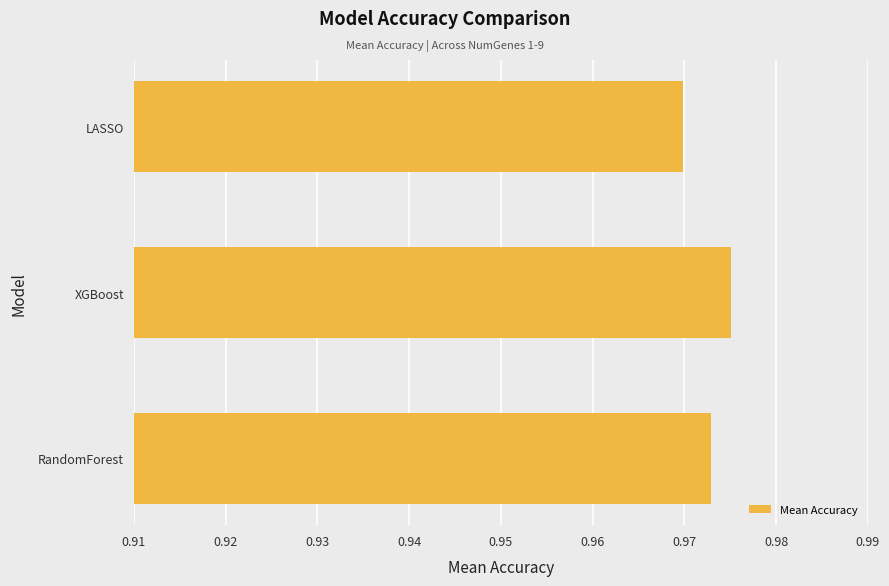

List the labels in order of value, largest first.

XGBoost, RandomForest, LASSO